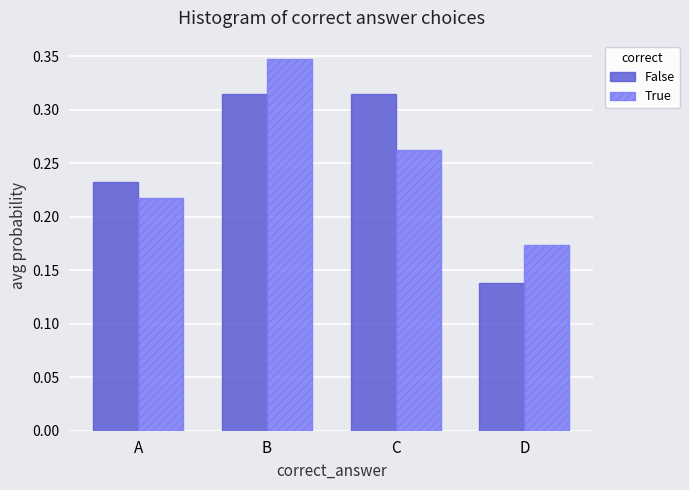

List the series in order of their peak value, highest first.

True, False